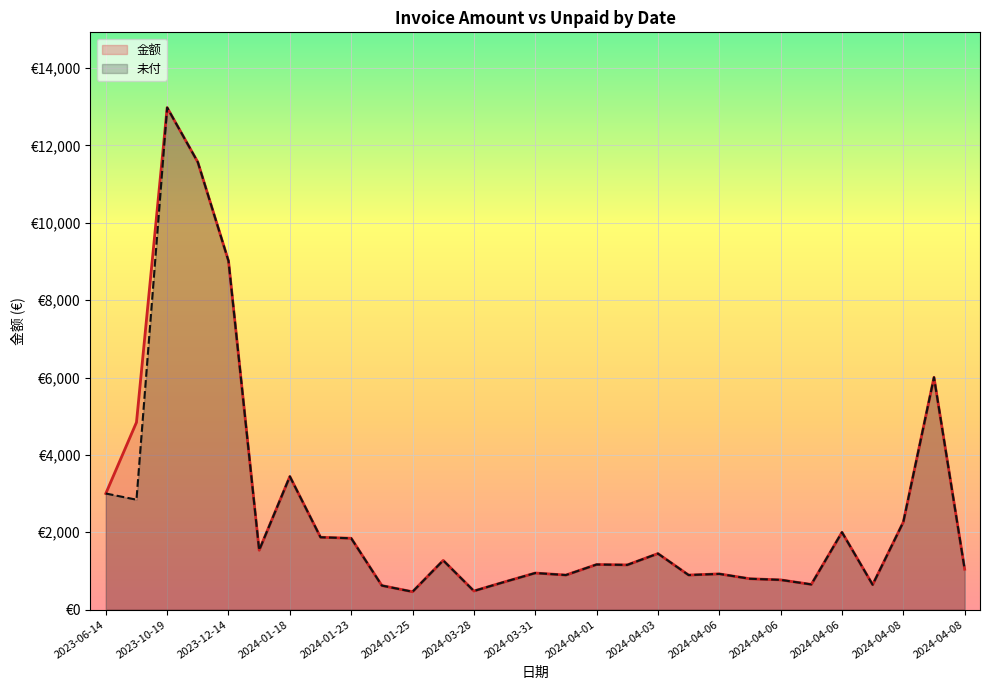

What is the difference between the second highest and minimum values in the 金额 series?

11104.0